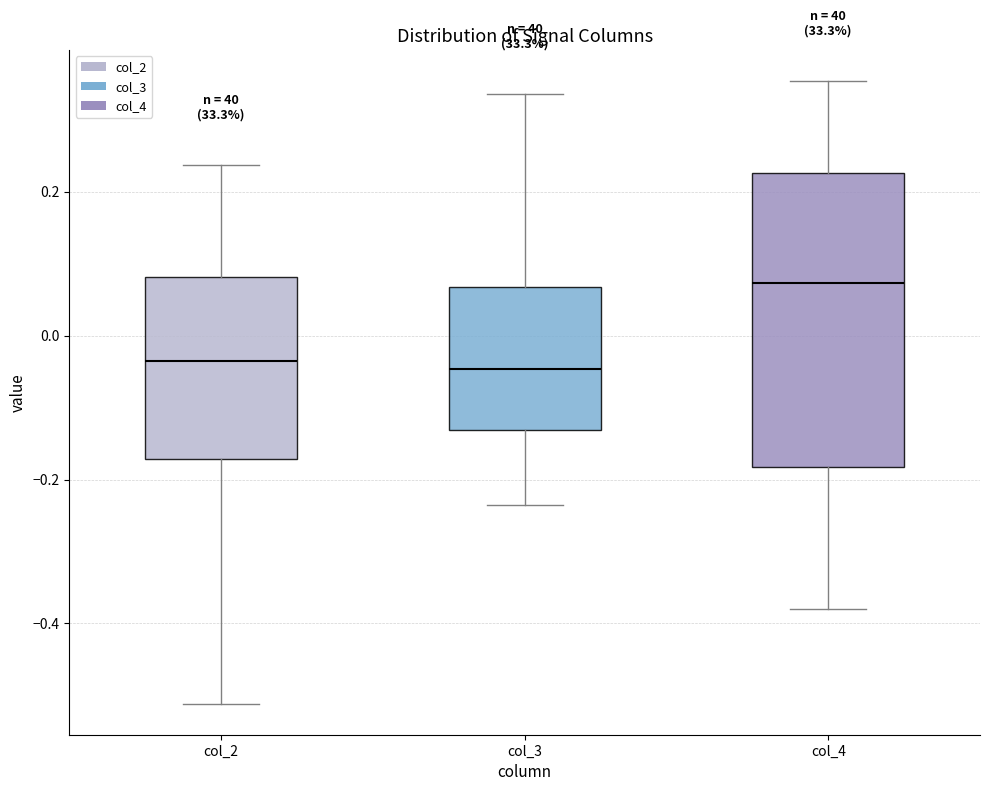

Where does the upper whisker of the box for col_4 end on the y-axis? The values are not printed on the chart, so give them approximately, as read against the axis.

0.36